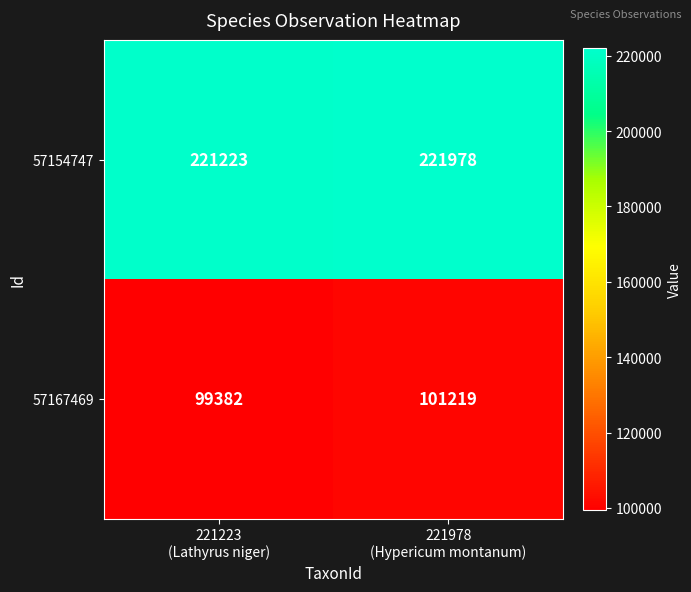

List the series in order of their overall mean, lowest first.

57167469, 57154747